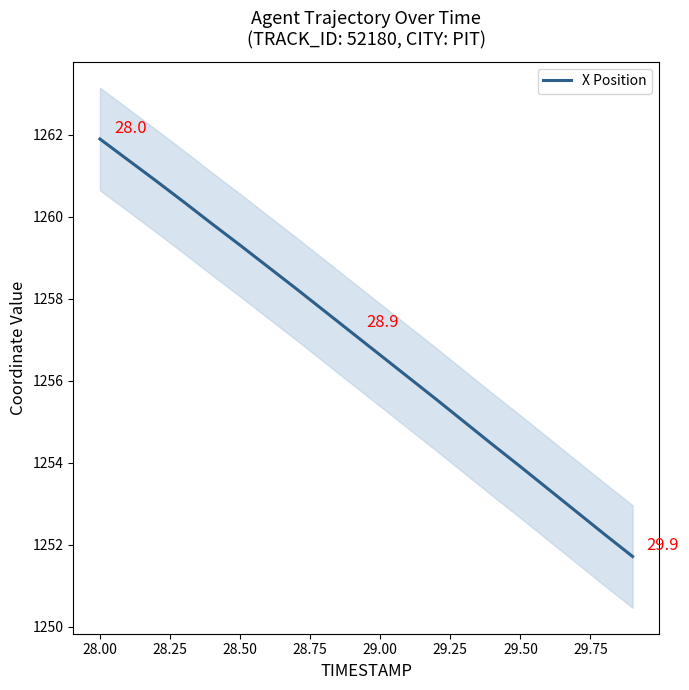

Does the chart have visible grid lines?

No